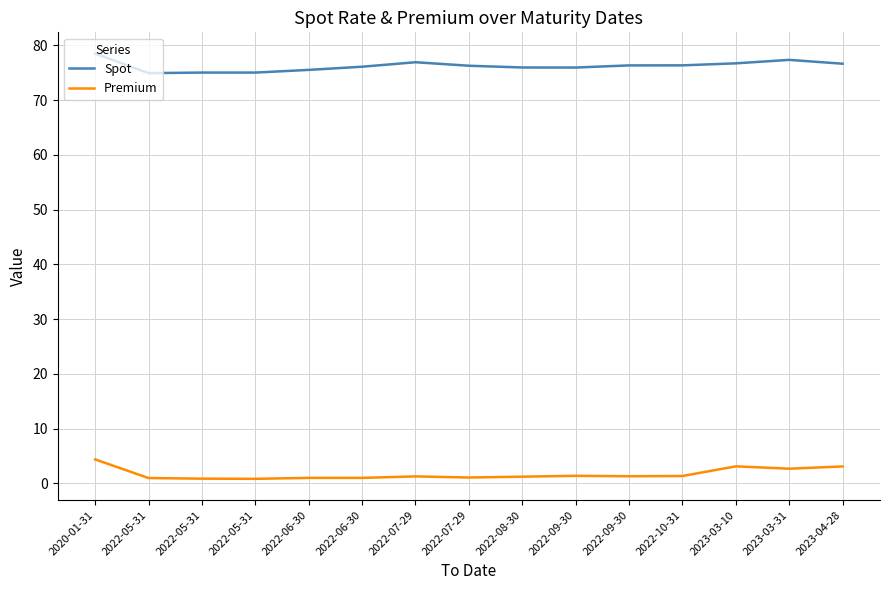

Does the chart have visible grid lines?

Yes